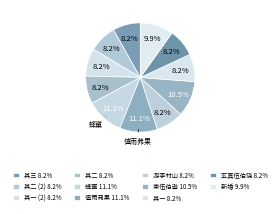

How many segments does this pie chart have?

11